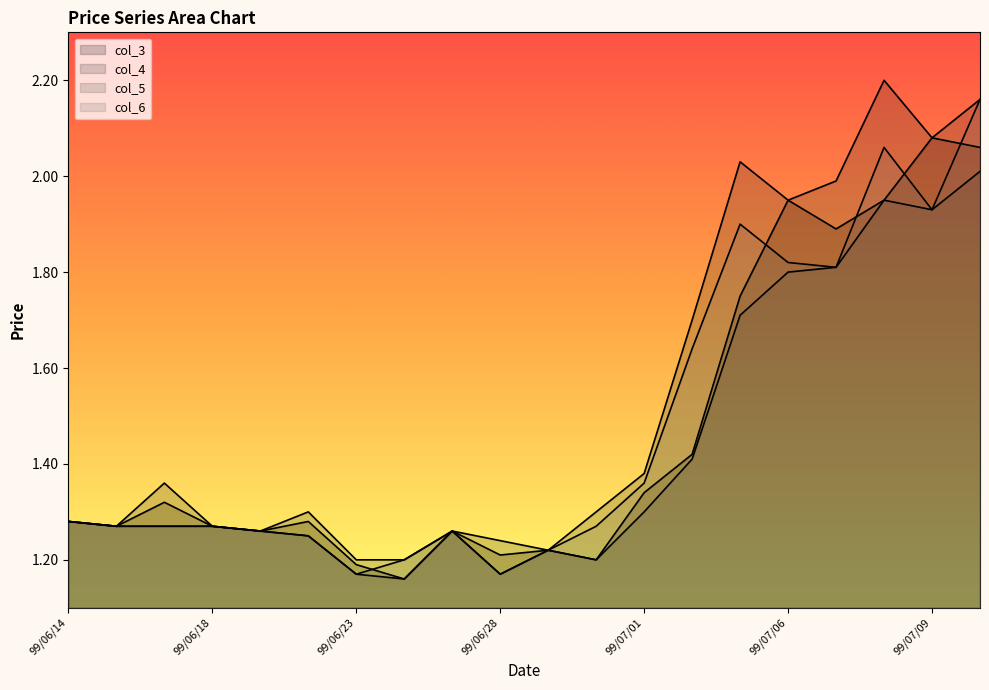

Which category has the highest value in the col_5 series?

99/07/12